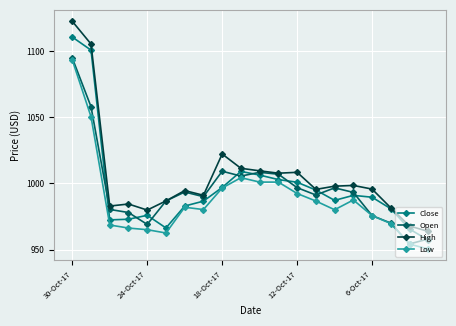

Which series has the widest spread of values?

High